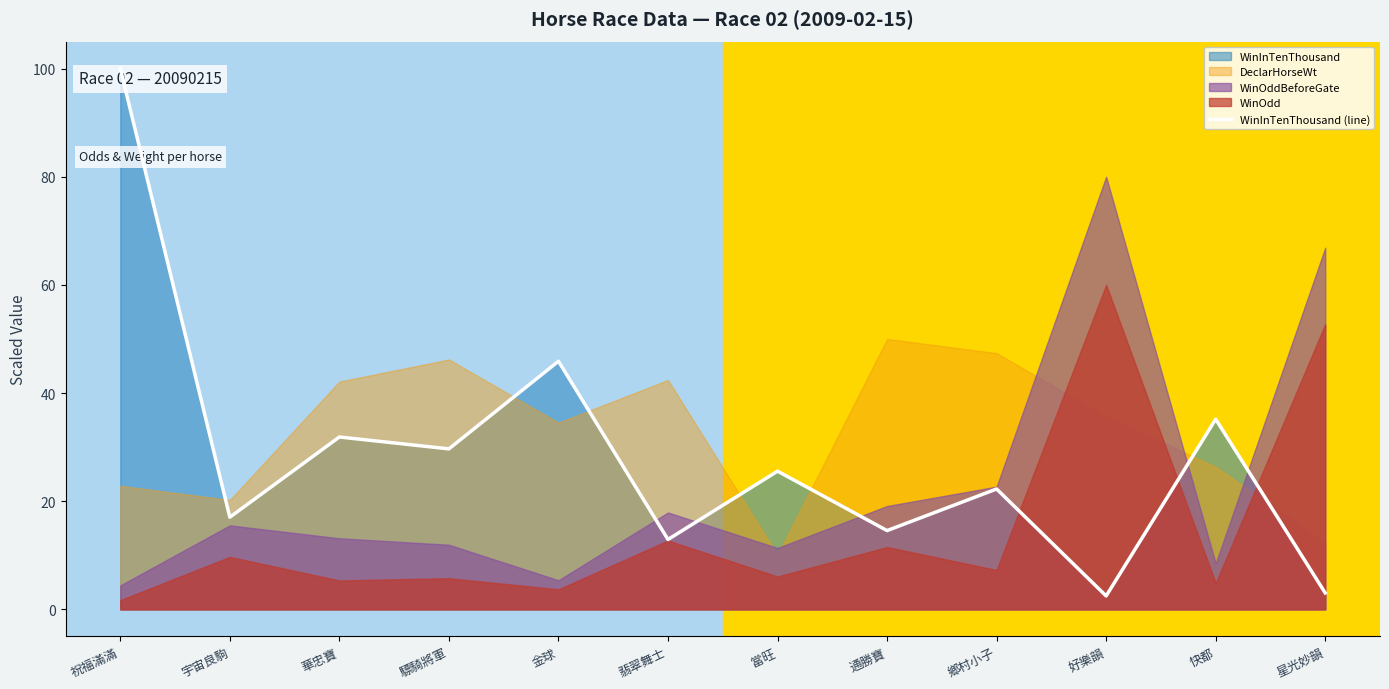

Between 翡翠舞士 and 快都, which is larger?

快都